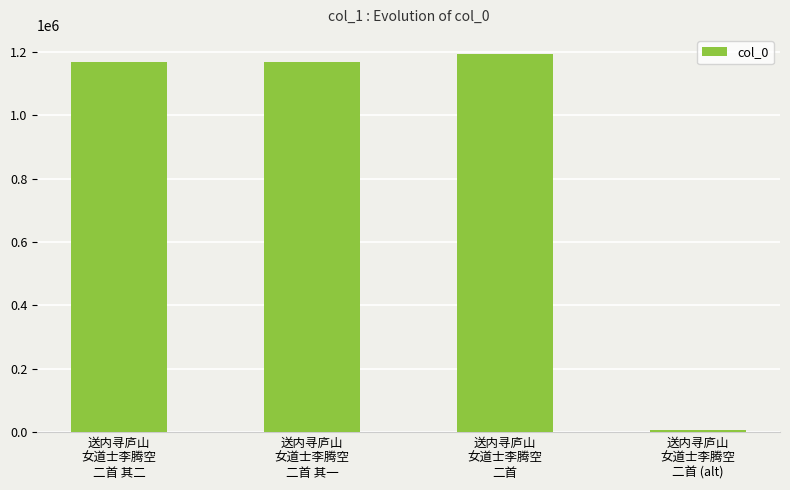

What is the sum of all values?

3537000